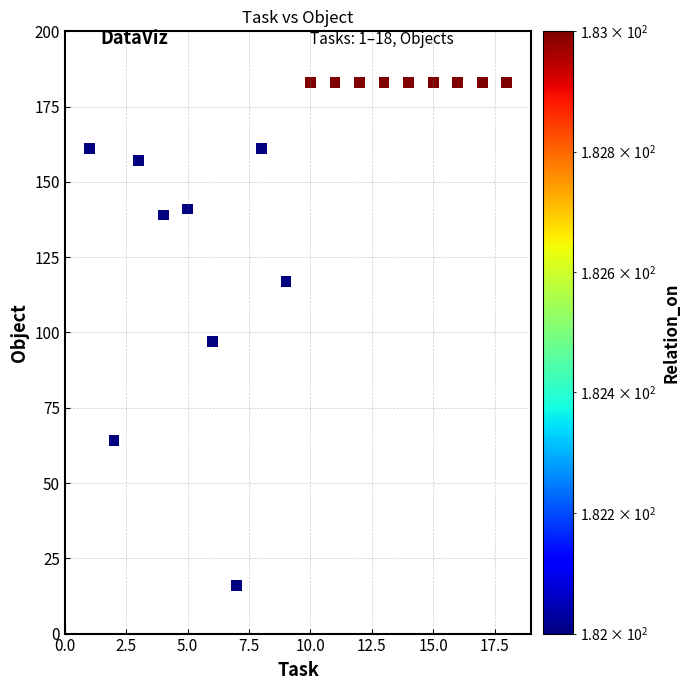

What is the range of Y values (max minus min)?

167